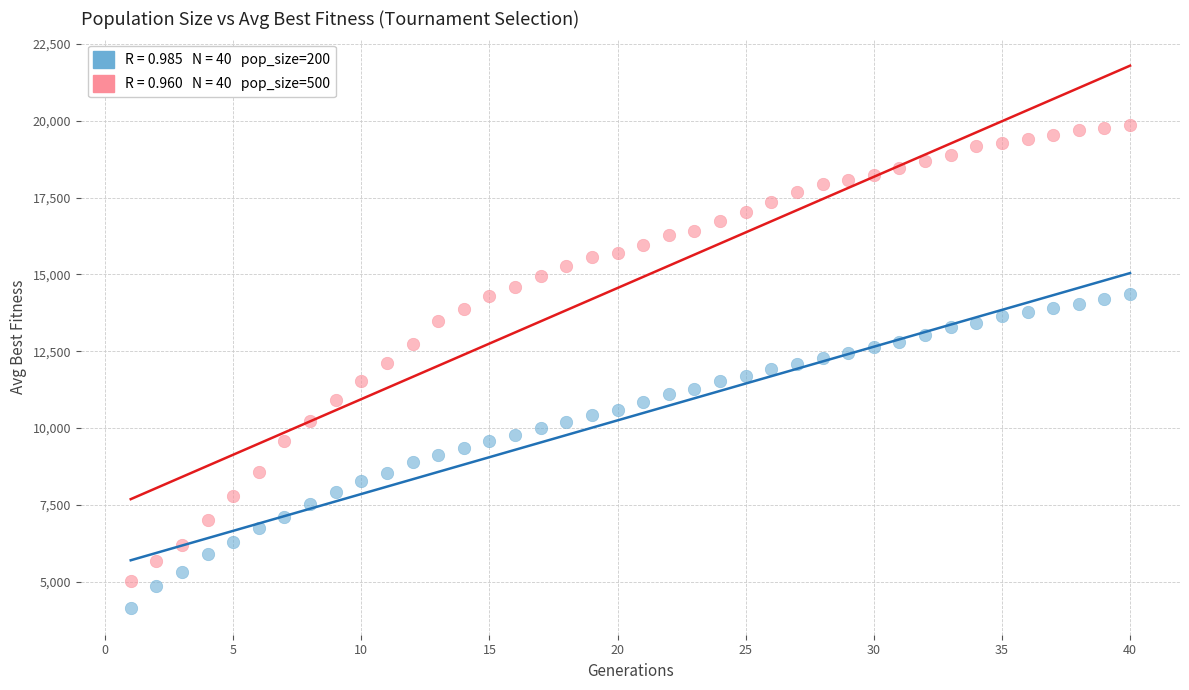

Across all data points, what is the range of Y values (max minus min)?

15716.0